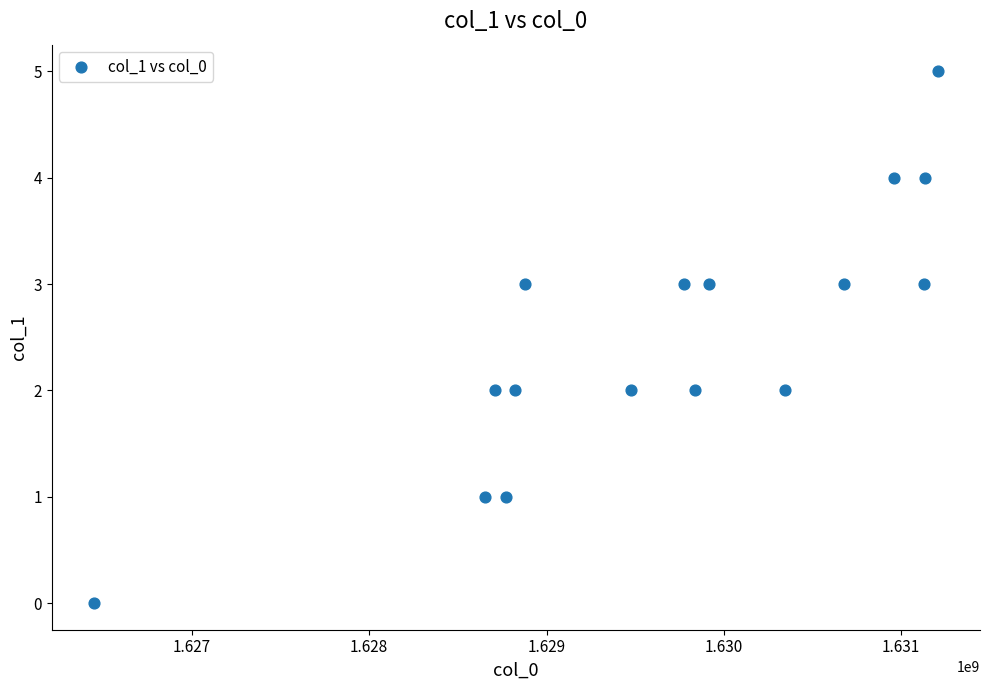

What is the range of X values (max minus min)?

4759201